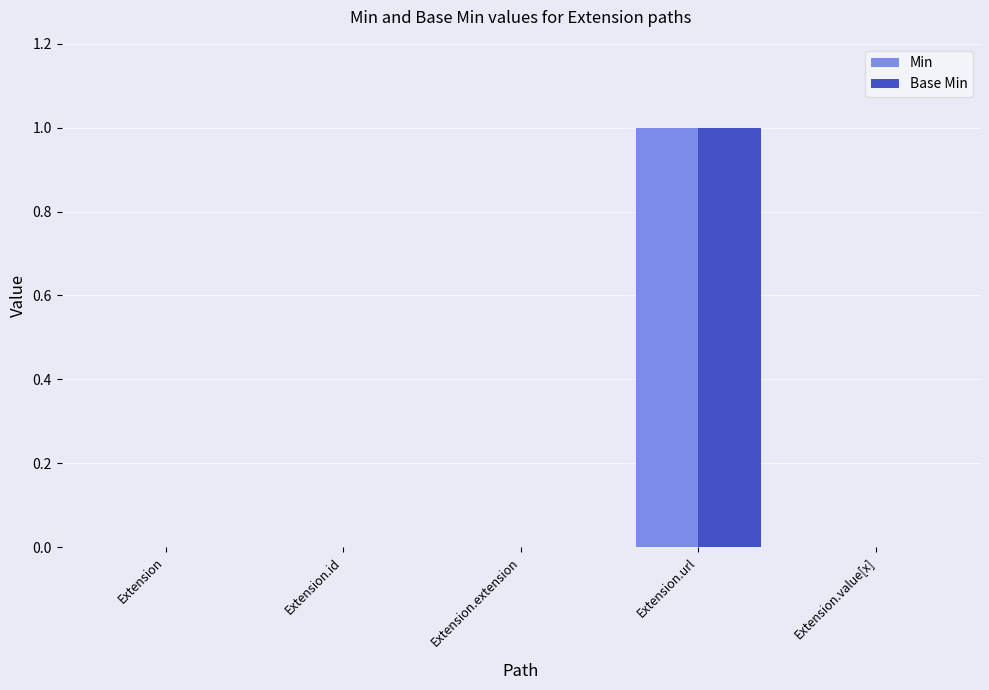

At which label does Base Min reach its peak?

Extension.url